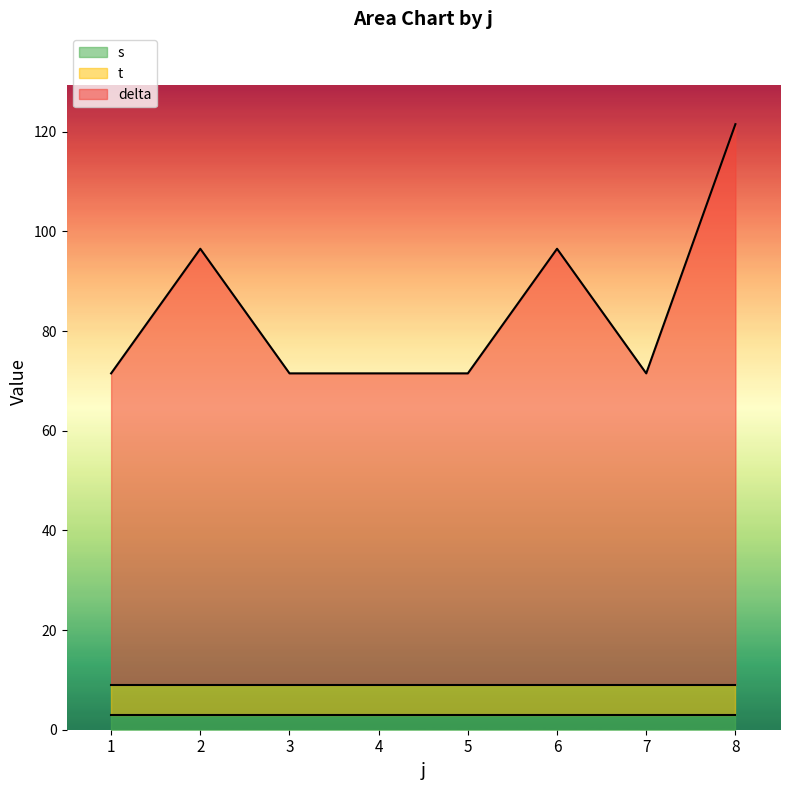

At which category is the sum across all series the highest?

8